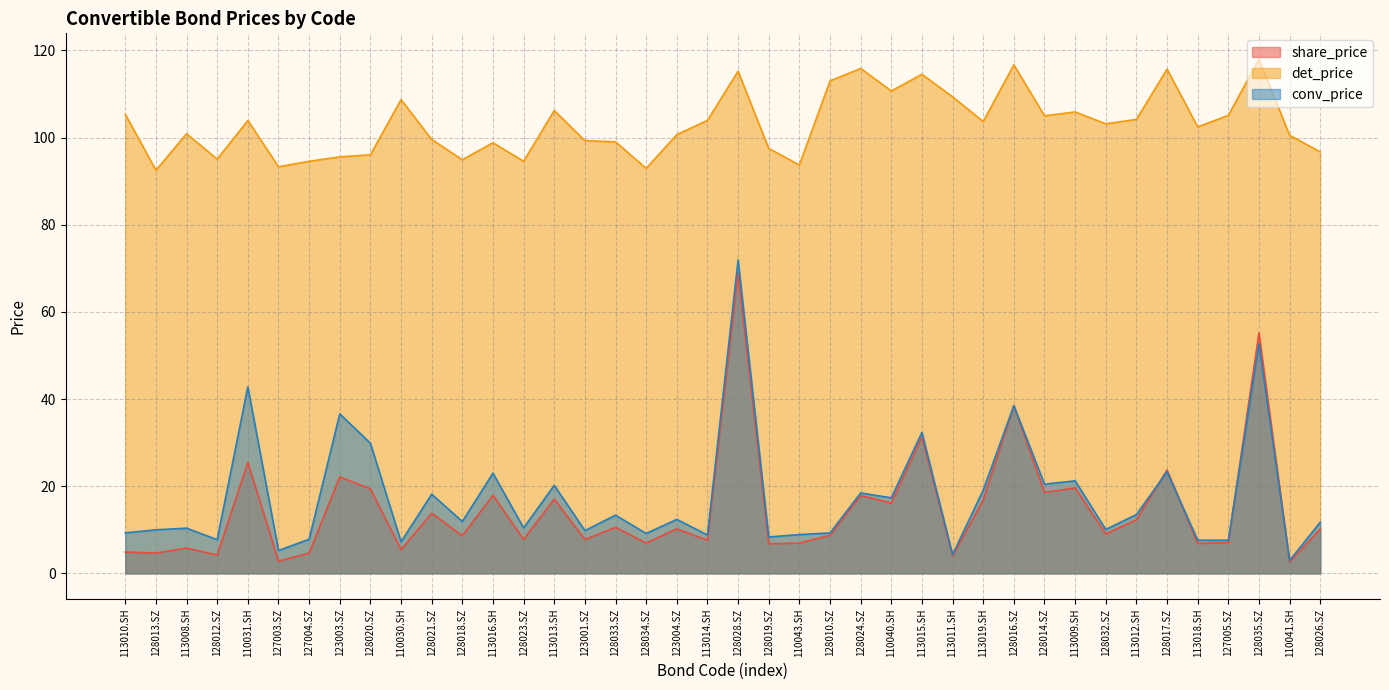

Reading left to right, transcribe all the data shown in this chart.

share_price: 4.9	4.7	5.8	4.2	25.5	2.8	4.6	22.1	19.4	5.5	13.8	8.6	17.9	7.8	17.0	7.8	10.6	7.0	10.2	7.6	68.8	6.8	6.9	8.7	17.9	16.1	31.3	4.0	16.8	38.5	18.6	19.6	9.1	12.3	23.7	6.9	7.0	55.2	2.6	10.1
det_price: 105.3	92.5	100.9	95.0	103.9	93.3	94.5	95.6	96.0	108.7	99.6	94.9	98.8	94.5	106.2	99.3	99.0	92.9	100.7	103.9	115.2	97.5	93.7	113.0	115.9	110.7	114.5	109.3	103.7	116.7	105.0	105.9	103.2	104.2	115.7	102.5	105.1	118.0	100.5	96.7
conv_price: 9.3	10.0	10.4	7.7	42.8	5.2	7.8	36.6	29.9	7.2	18.2	11.9	23.0	10.4	20.2	9.8	13.3	9.2	12.4	8.8	71.9	8.4	8.9	9.3	18.4	17.3	32.4	4.3	19.1	38.5	20.5	21.2	10.1	13.5	23.3	7.6	7.6	52.7	3.0	11.7